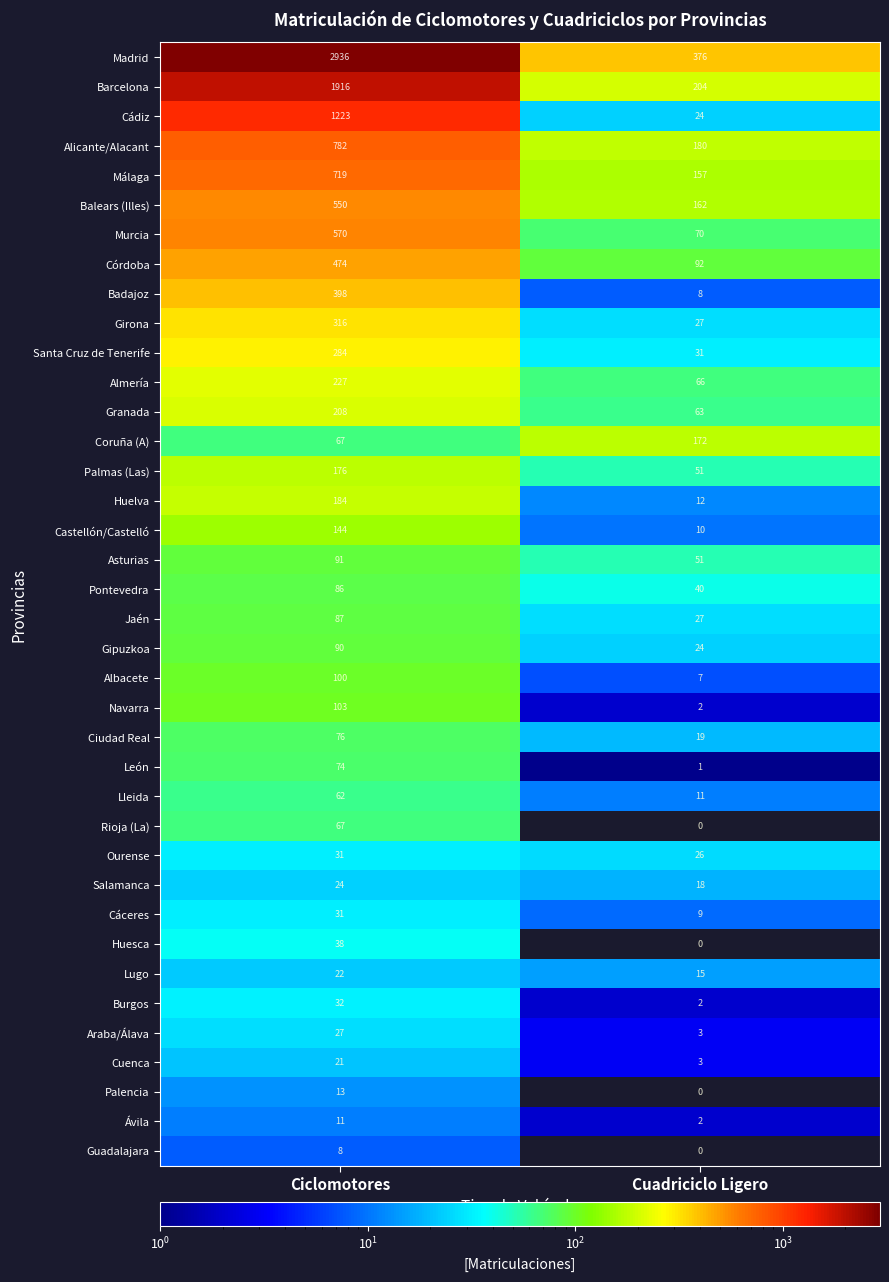

What is the total value across all series at Ciclomotores?

12268